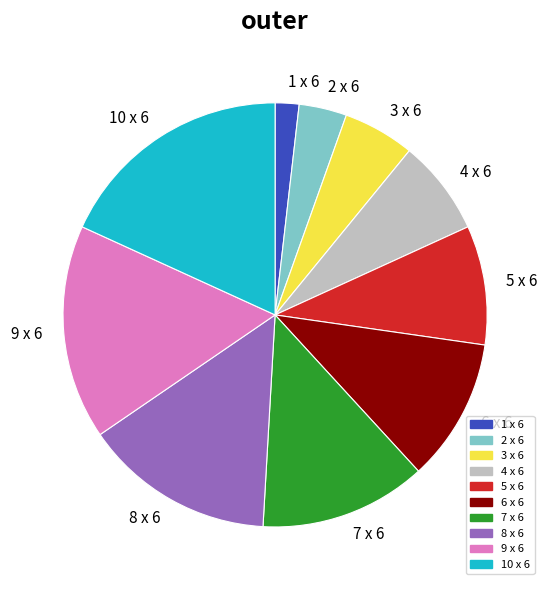

Does 10 x 6 account for over 50% of the chart?

No